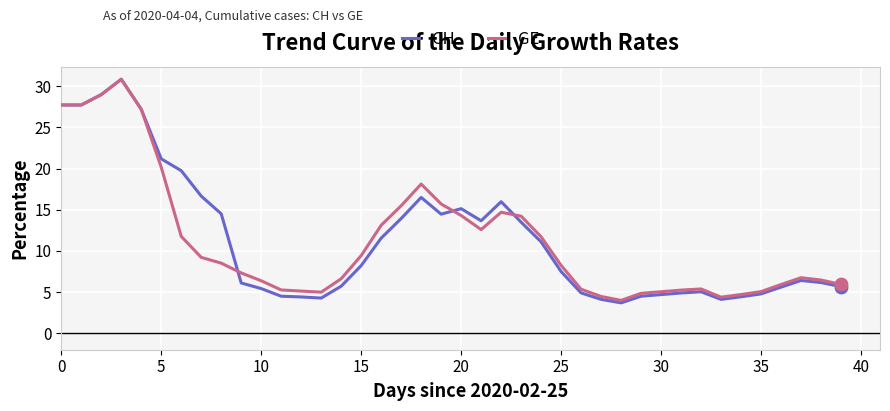

Which series has the largest range (max minus min)?

CH